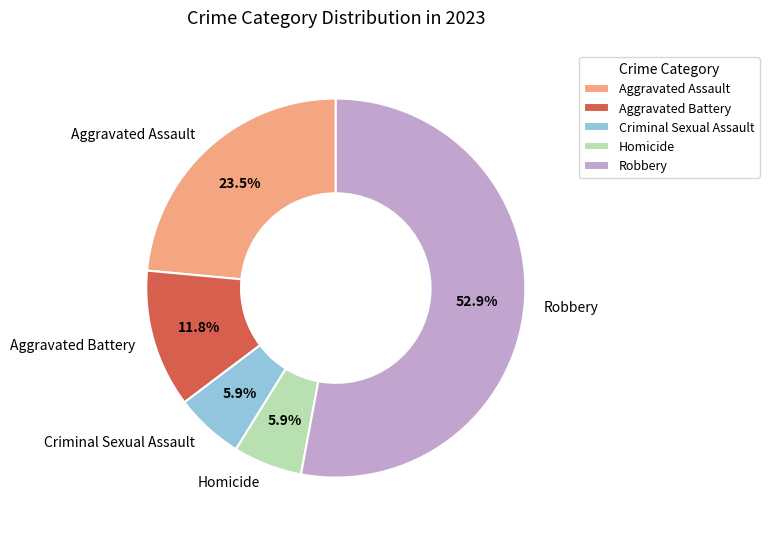

Which has a higher value, Robbery or Criminal Sexual Assault?

Robbery